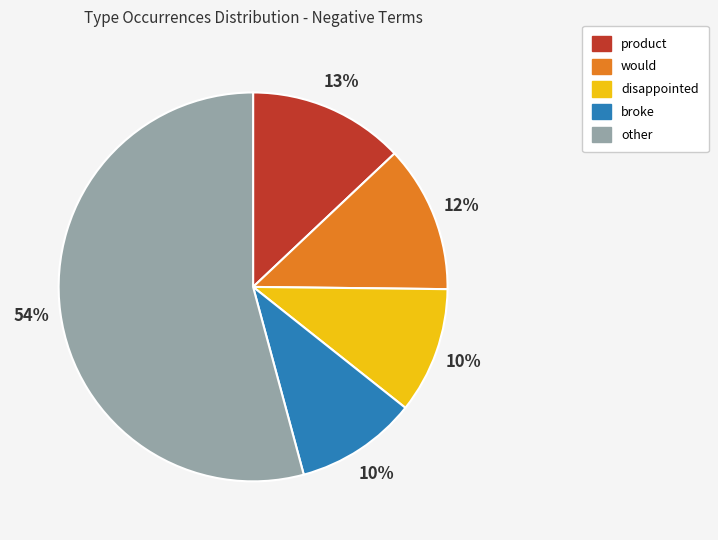

To the nearest percent, what is the difference between the largest and smallest slice percentages?

44%